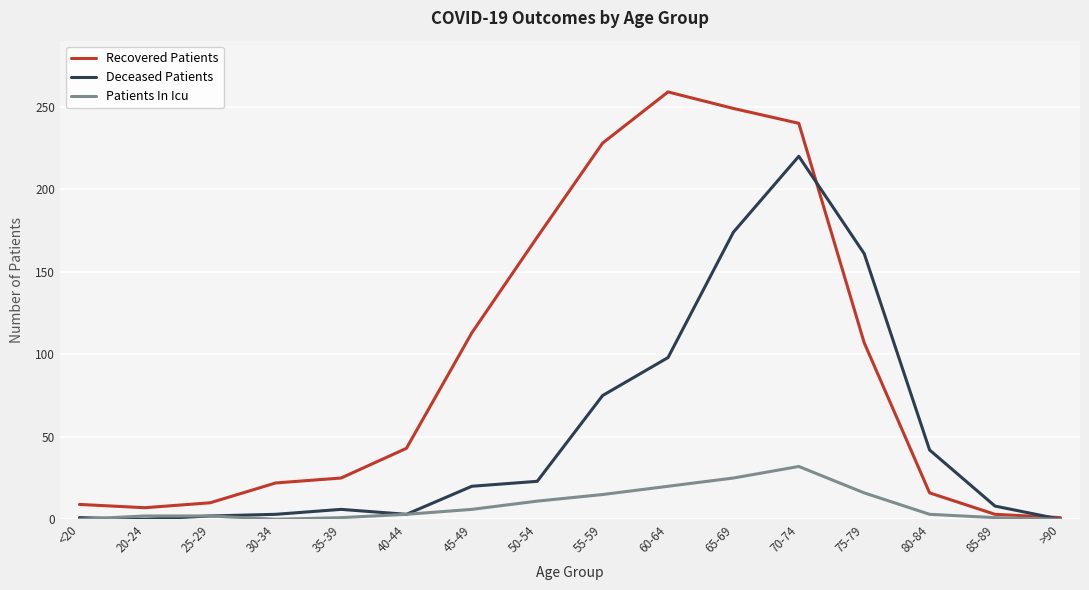

Is the value of Patients In Icu at 65-69 greater than the value of Deceased Patients at 60-64?

No